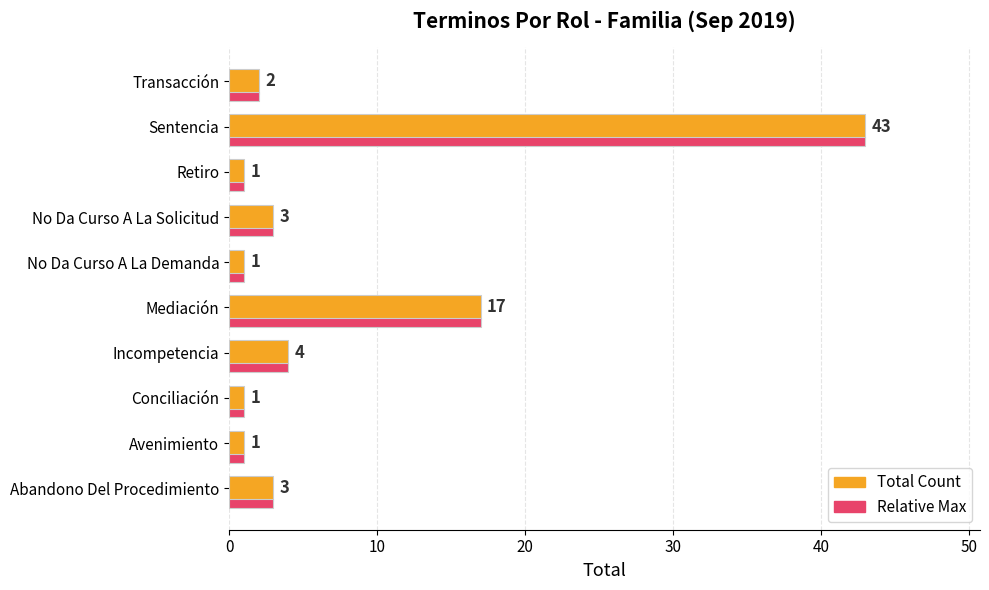

At which label does Total Count reach its peak?

Sentencia